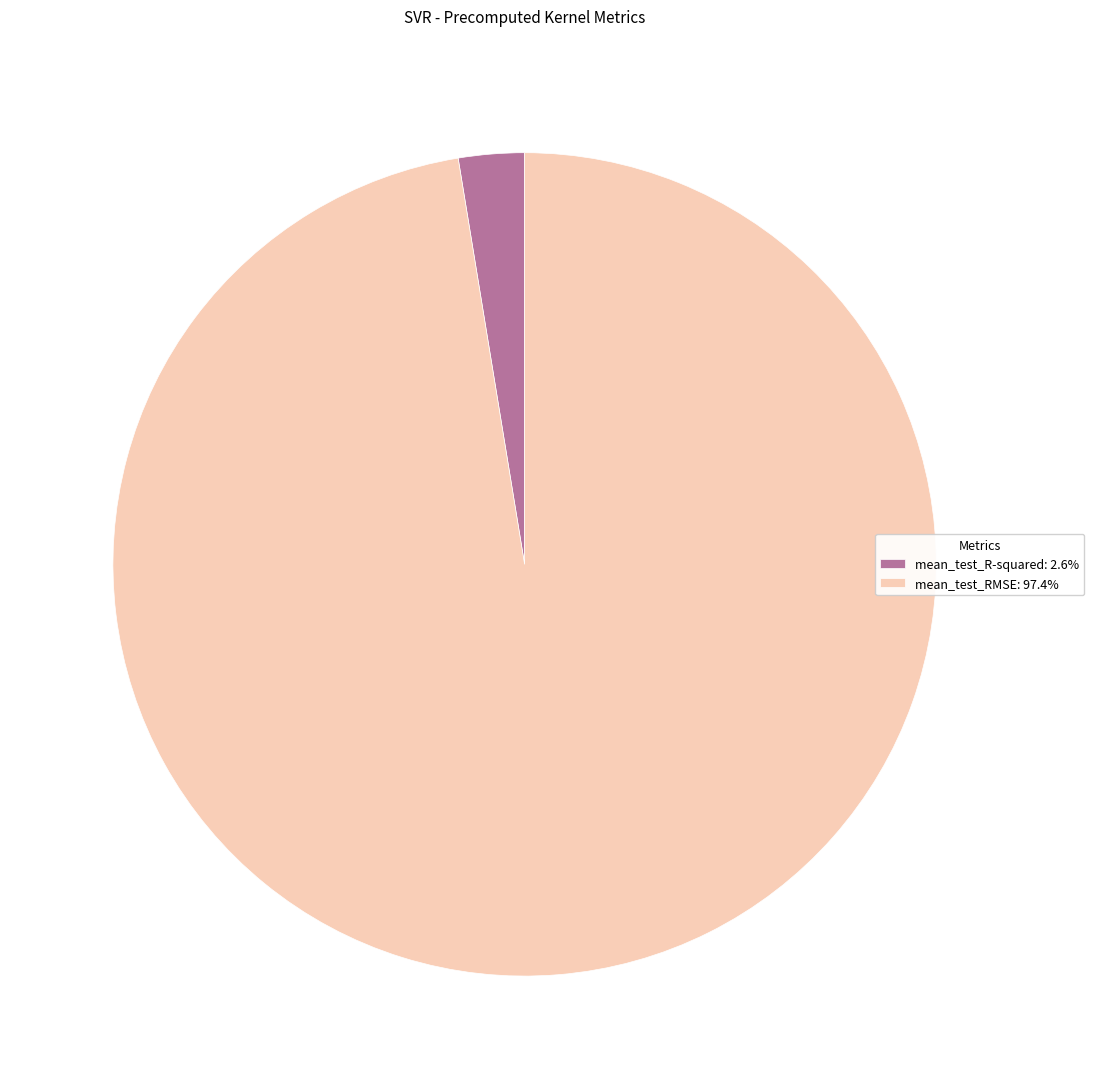

Does mean_test_RMSE: 97.4% account for over 50% of the chart?

Yes